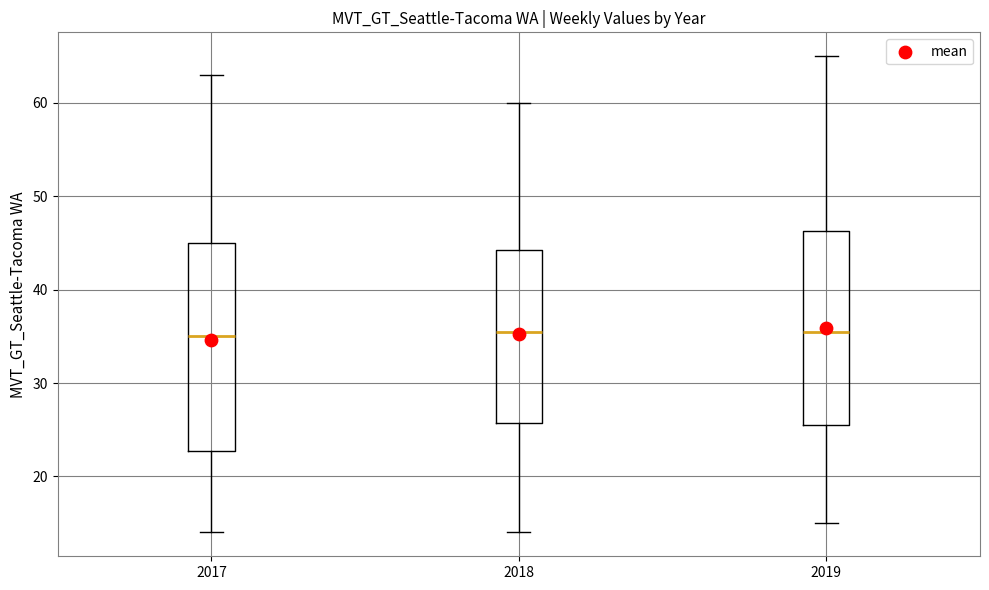

Where does the lower whisker of the box at x = 2017 end on the y-axis? The values are not printed on the chart, so give them approximately, as read against the axis.

14